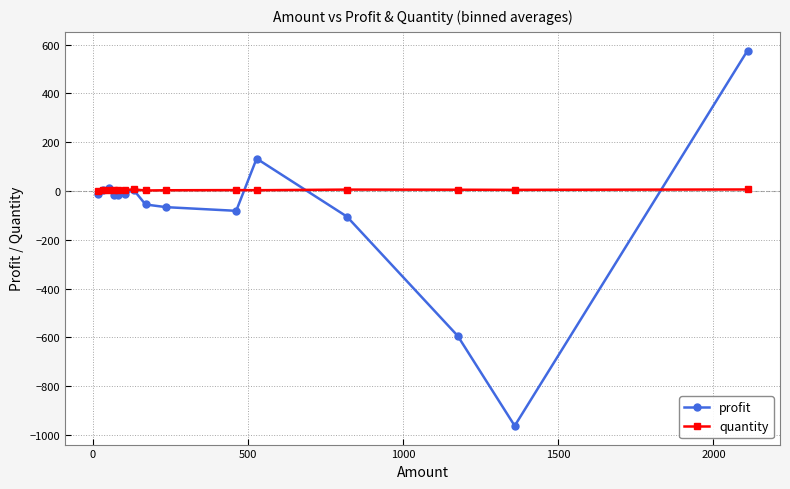

Rank the series by their maximum value, from lowest to highest.

quantity, profit